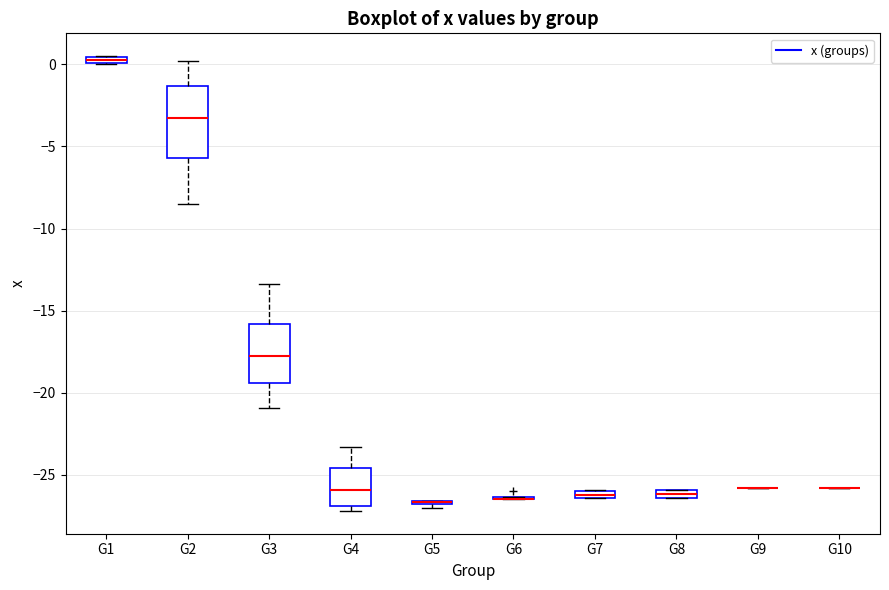

Where is the lower edge of the box for G4 on the y-axis? The values are not printed on the chart, so give them approximately, as read against the axis.

-27.0